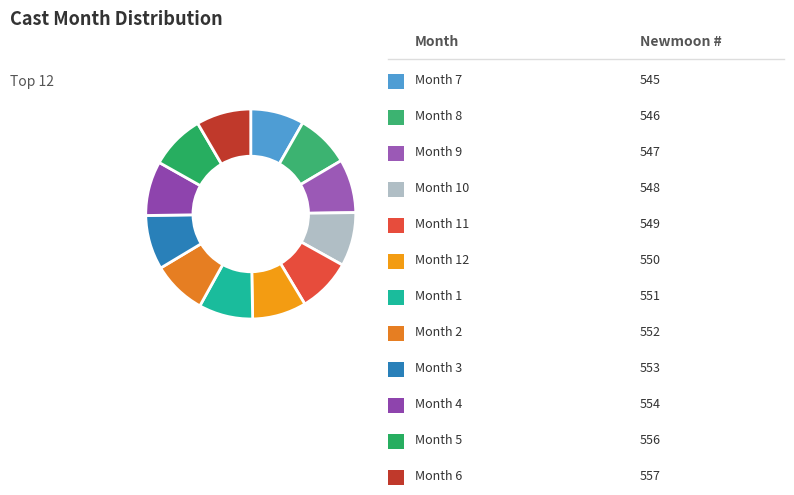

Which slice is the largest?

8